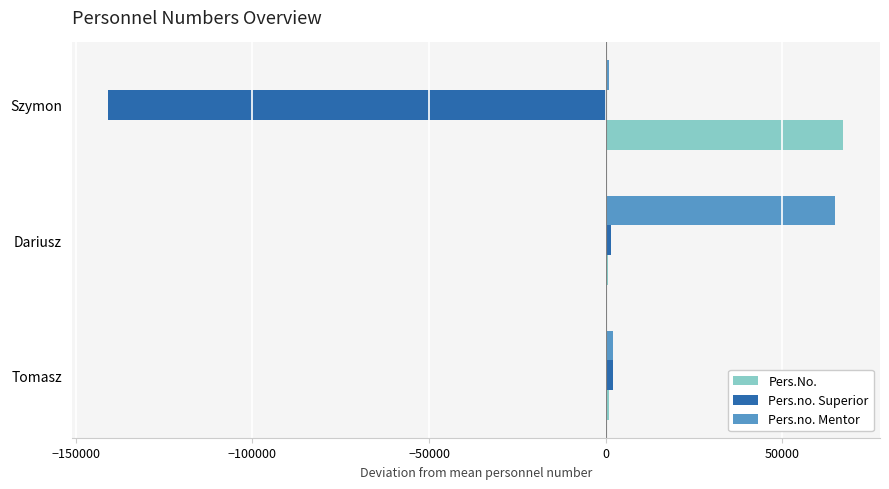

What is the greatest value displayed?

67275